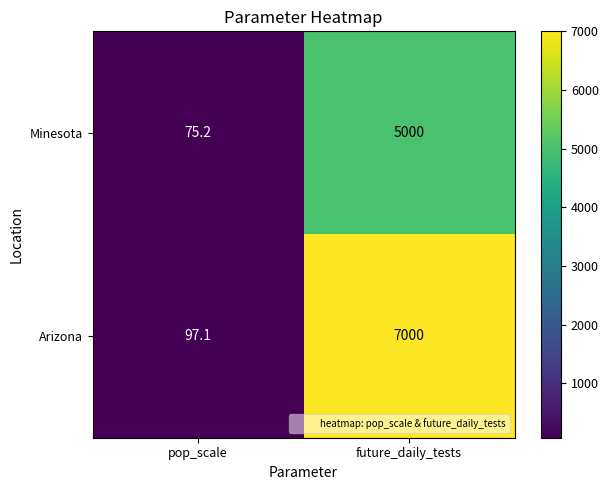

What is the lowest value of the Arizona series?

97.1